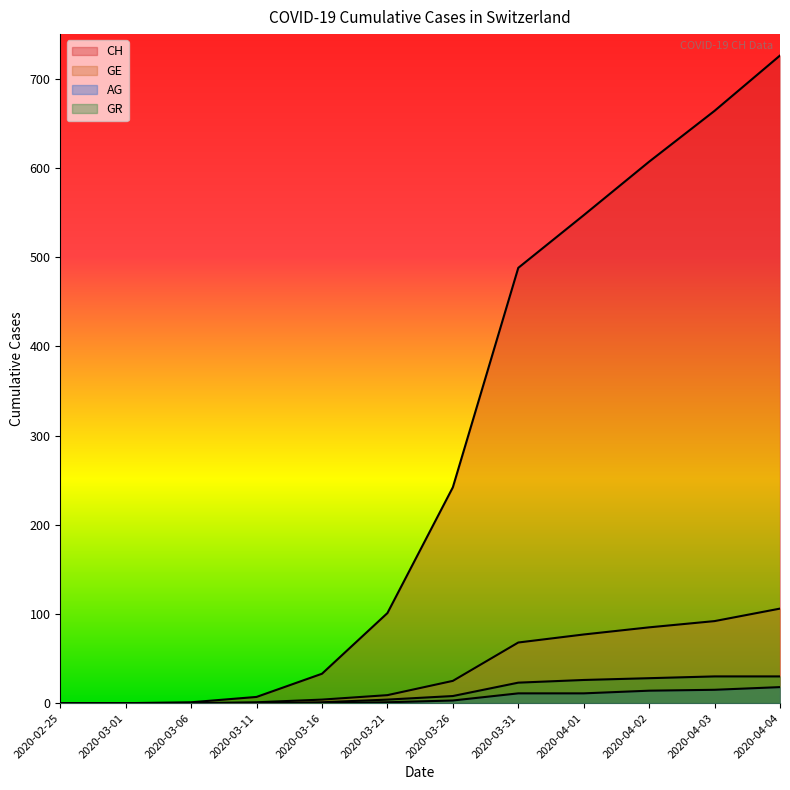

How many lines are shown in the chart?

4